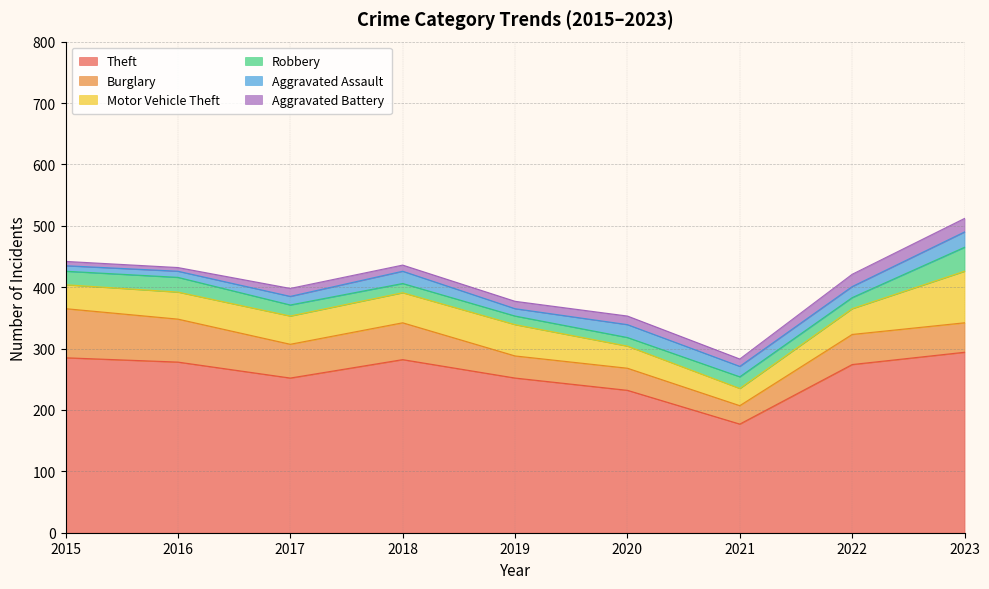

Which series changed the most between 2018 and 2022?

Burglary